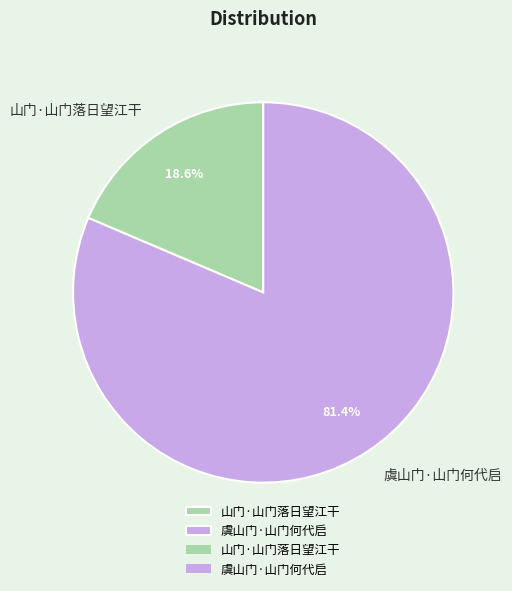

Between 山门·山门落日望江干 and 虞山门·山门何代启, which is larger?

虞山门·山门何代启